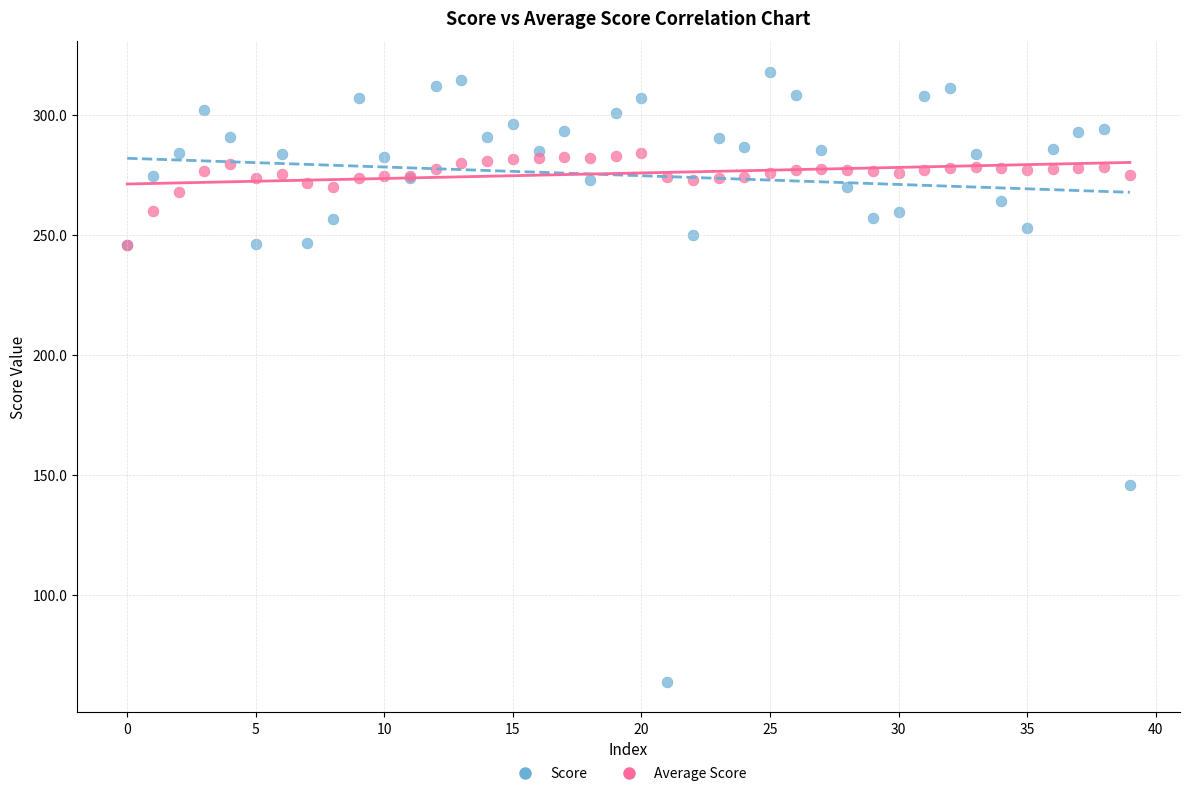

In the Score series, what Y value is closest to 190?

145.8